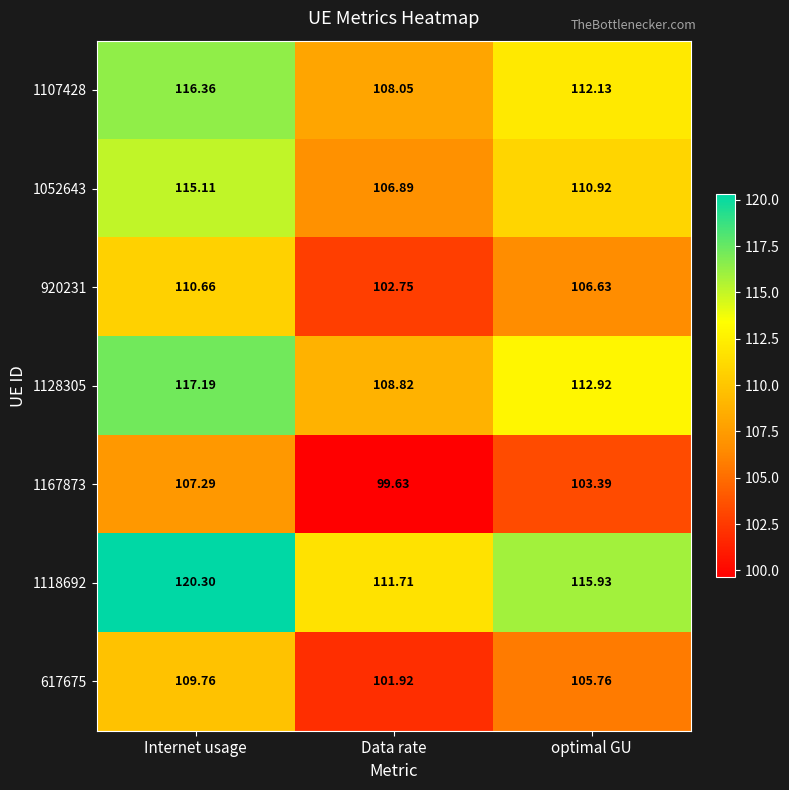

Which series has the widest spread of values?

1118692